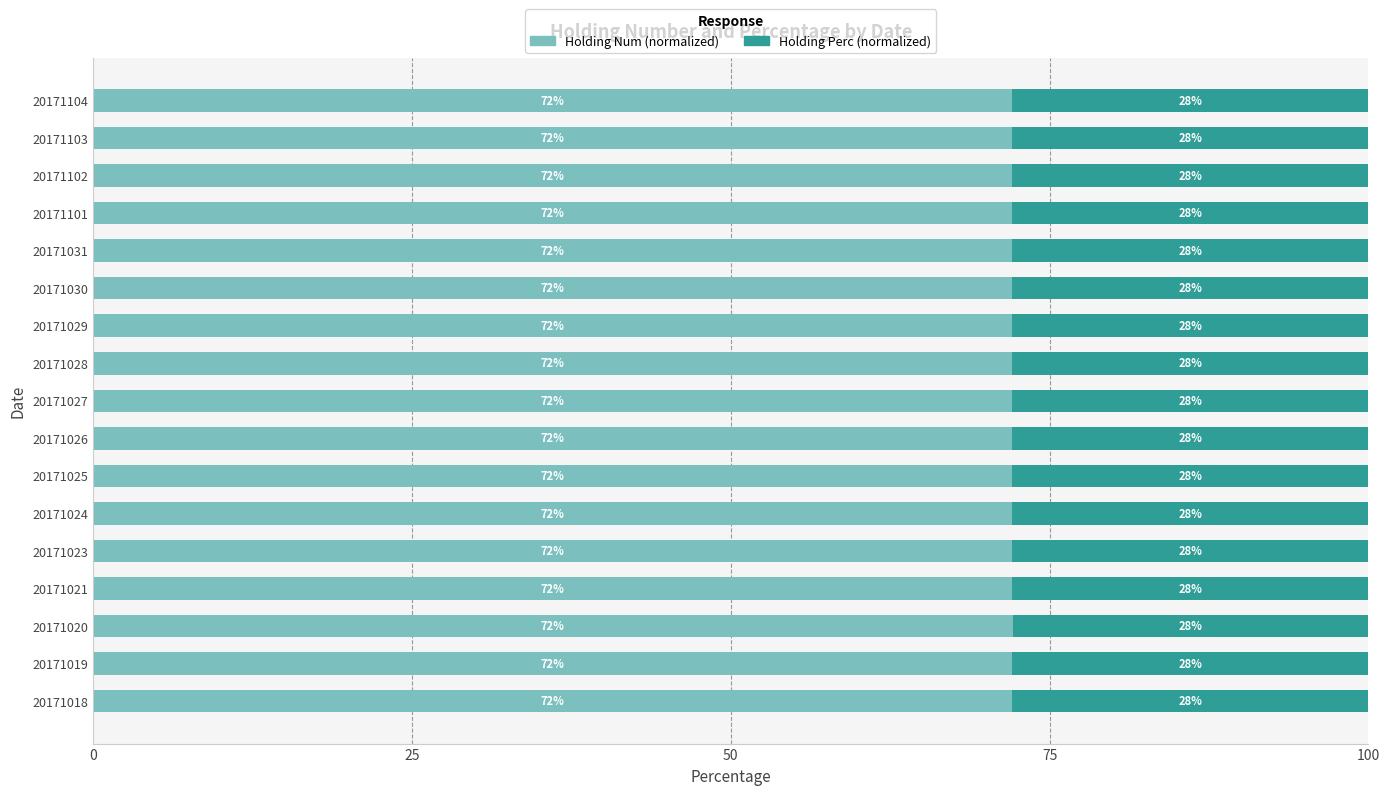

What is the approximate value of Holding Num (normalized) at 20171024?

72.1